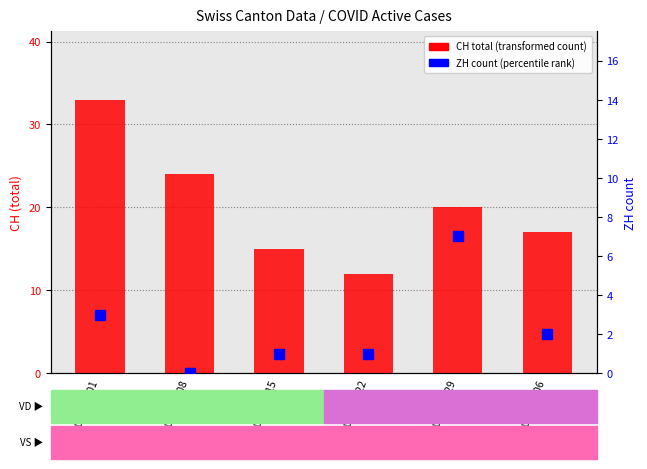

How many categories are shown in the chart?

6